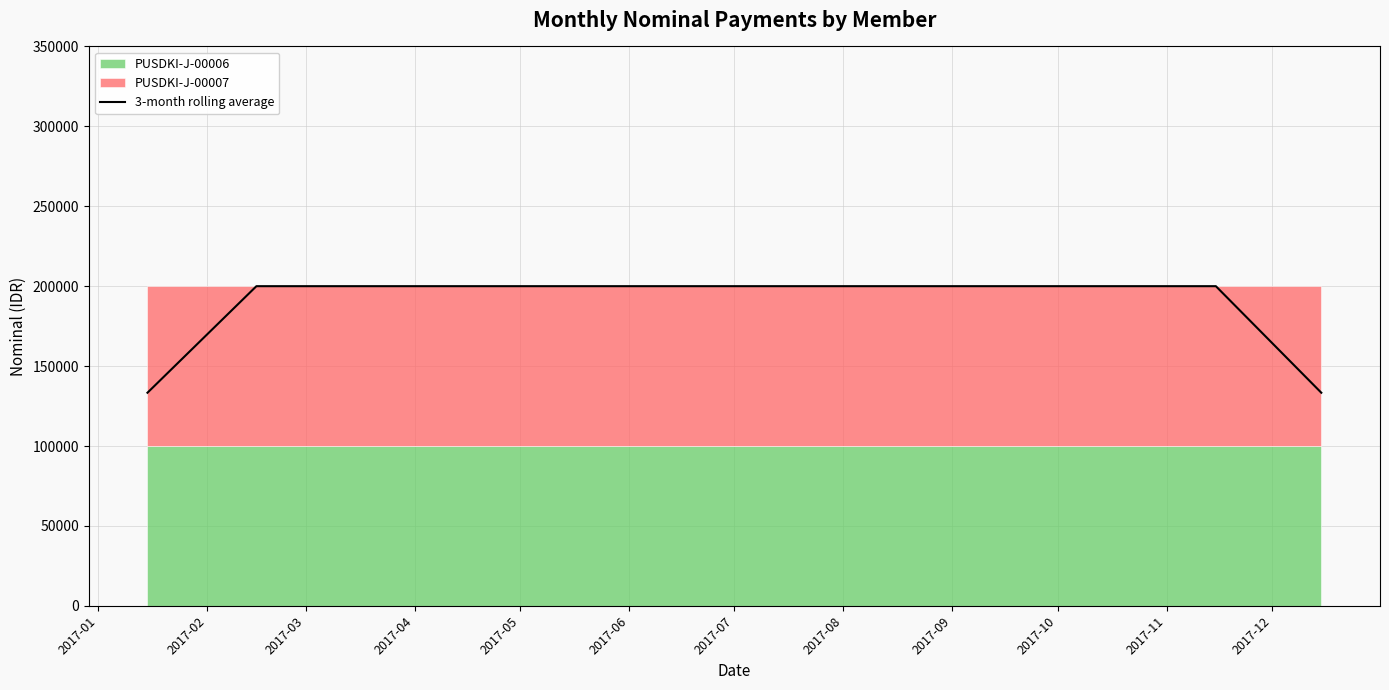

Reading left to right, what are all the values shown in this chart?

2017-01=133333.3	2017-02=200000.0	2017-03=200000.0	2017-04=200000.0	2017-05=200000.0	2017-06=200000.0	2017-07=200000.0	2017-08=200000.0	2017-09=200000.0	2017-10=200000.0	2017-11=200000.0	2017-12=133333.3